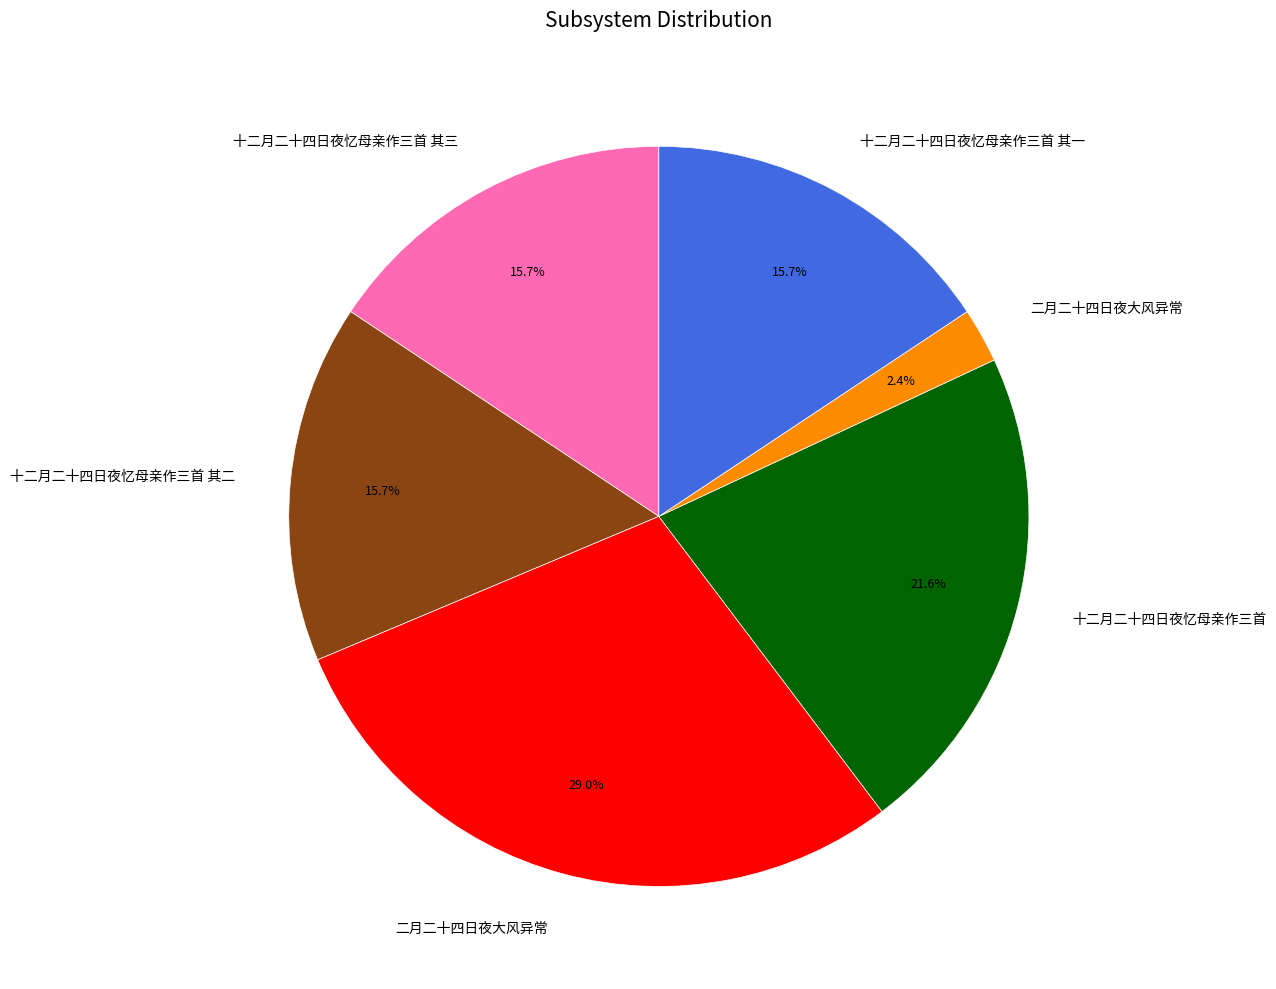

Is there any slice that represents more than half of the pie?

No